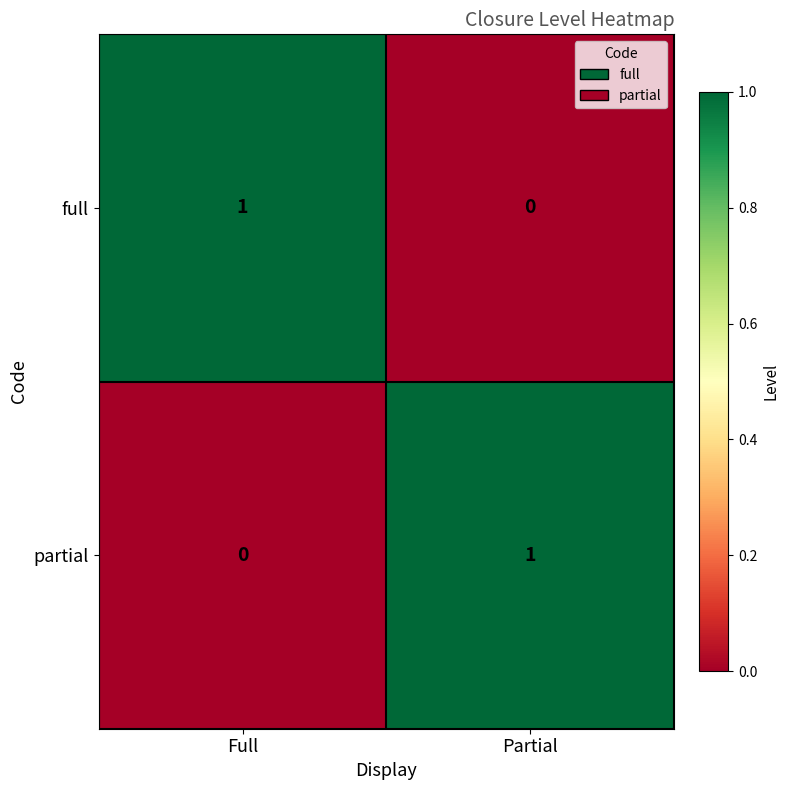

Is it true that full equals 0 at Partial?

True